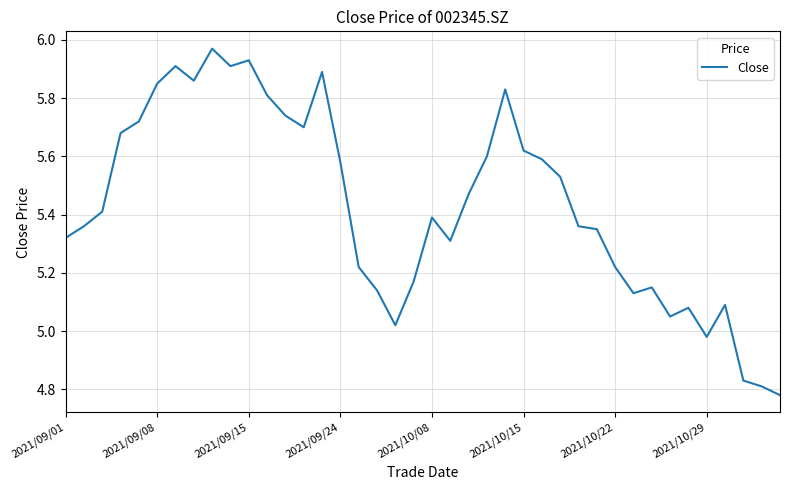

What is the difference between the maximum and minimum values?

1.2